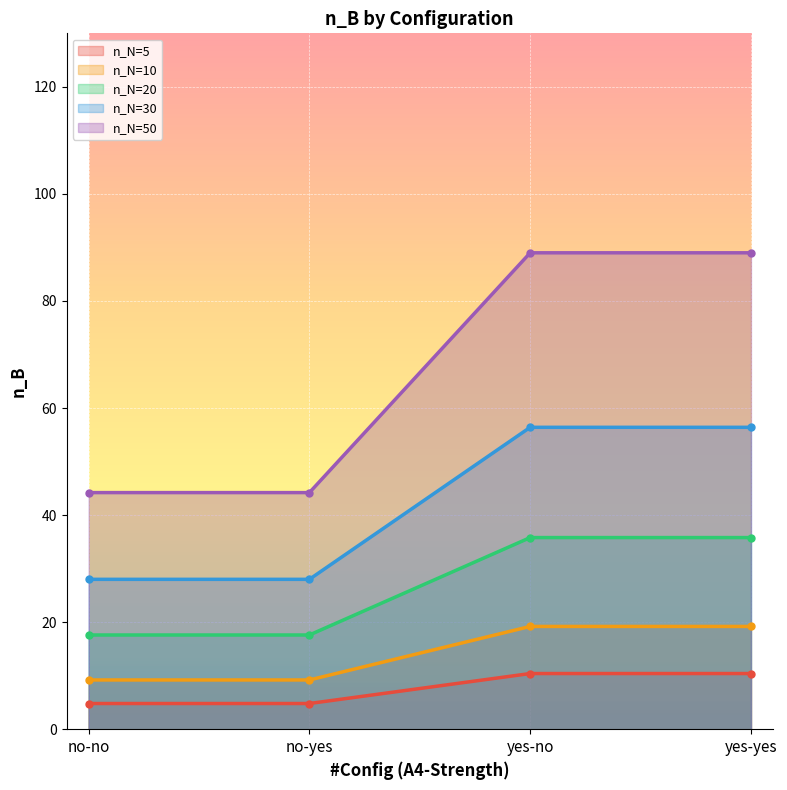

Reading right to left, transcribe all the data shown in this chart.

n_N=5: yes-yes=10.4	yes-no=10.4	no-yes=4.8	no-no=4.8
n_N=10: yes-yes=19.2	yes-no=19.2	no-yes=9.2	no-no=9.2
n_N=20: yes-yes=35.8	yes-no=35.8	no-yes=17.6	no-no=17.6
n_N=30: yes-yes=56.4	yes-no=56.4	no-yes=28.0	no-no=28.0
n_N=50: yes-yes=89.0	yes-no=89.0	no-yes=44.2	no-no=44.2